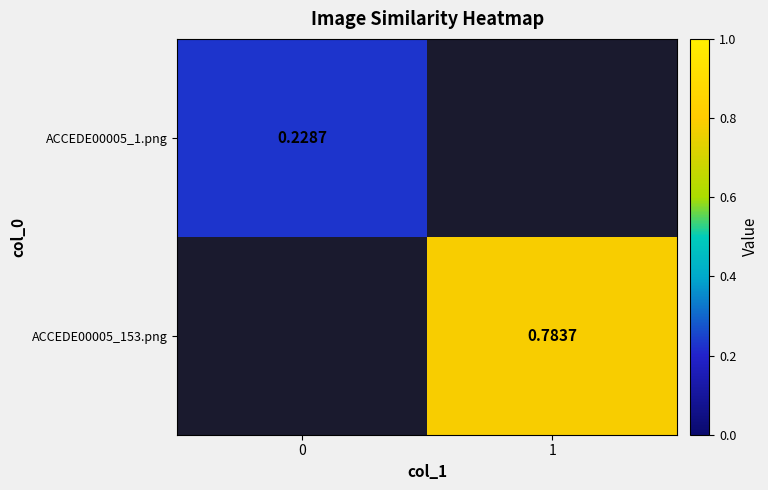

True or false: row_1 has a value of 0.8 at 1.

True